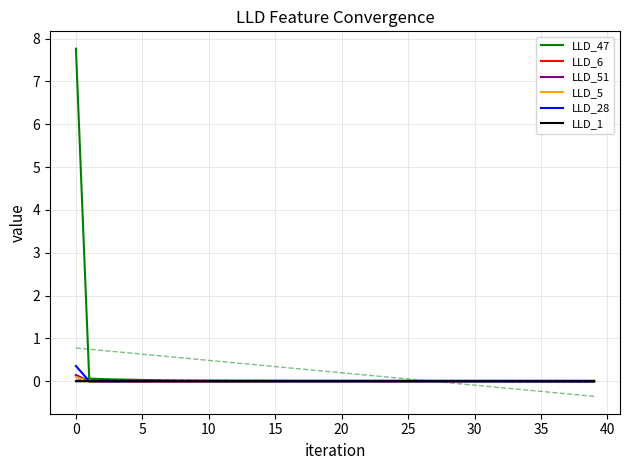

Is this an area chart (filled region under the line)?

No